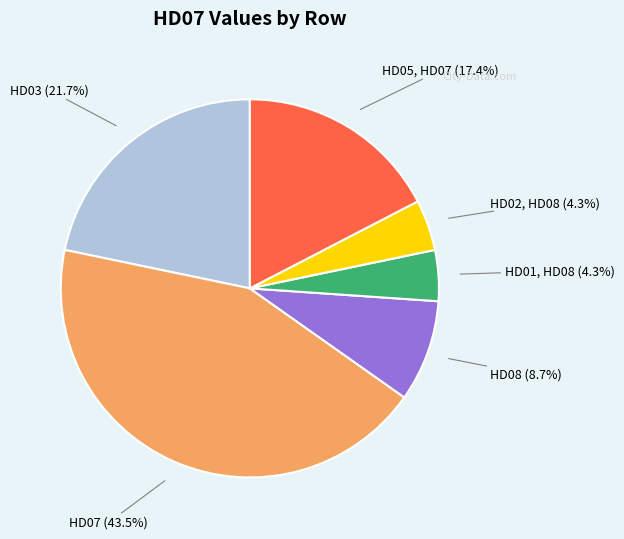

Is there a majority slice in this chart?

No